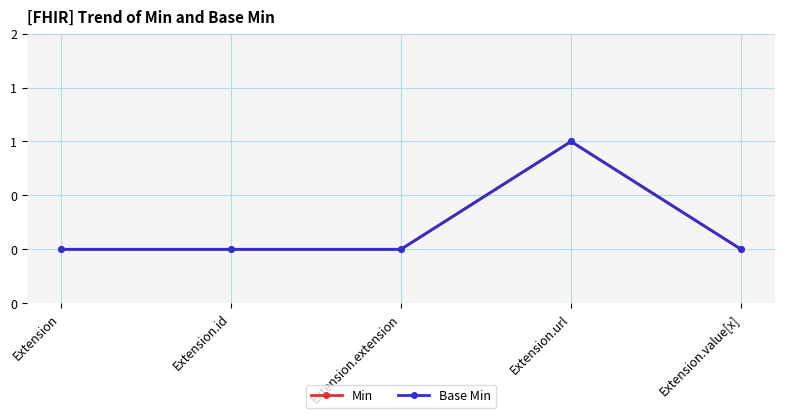

Is the value of Min at Extension.value[x] greater than the value of Base Min at Extension.id?

No